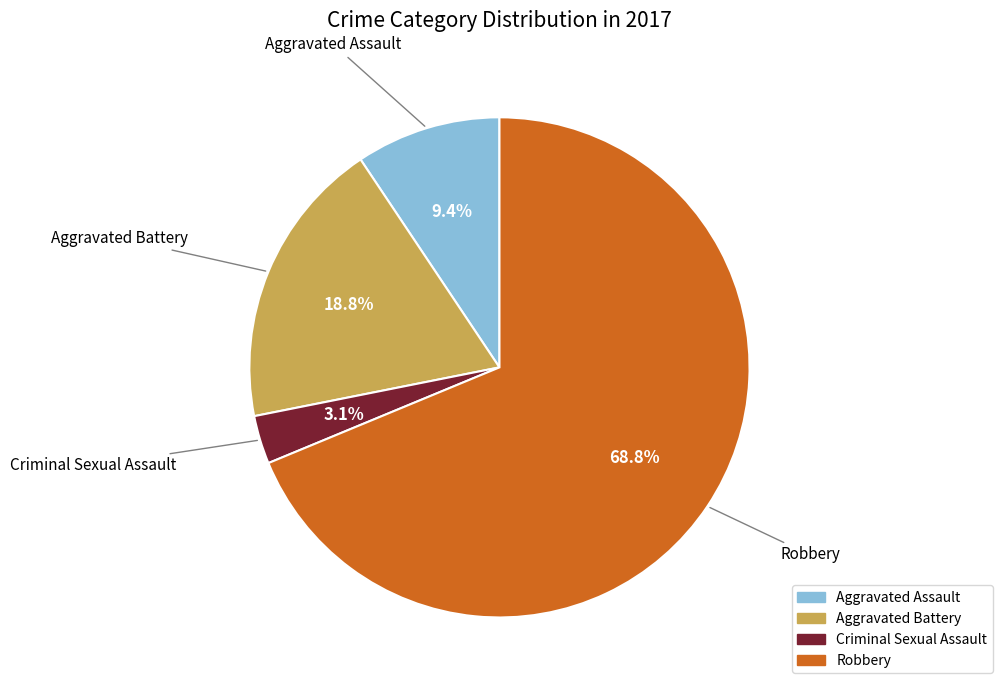

Which slice represents more than half of the pie?

Robbery